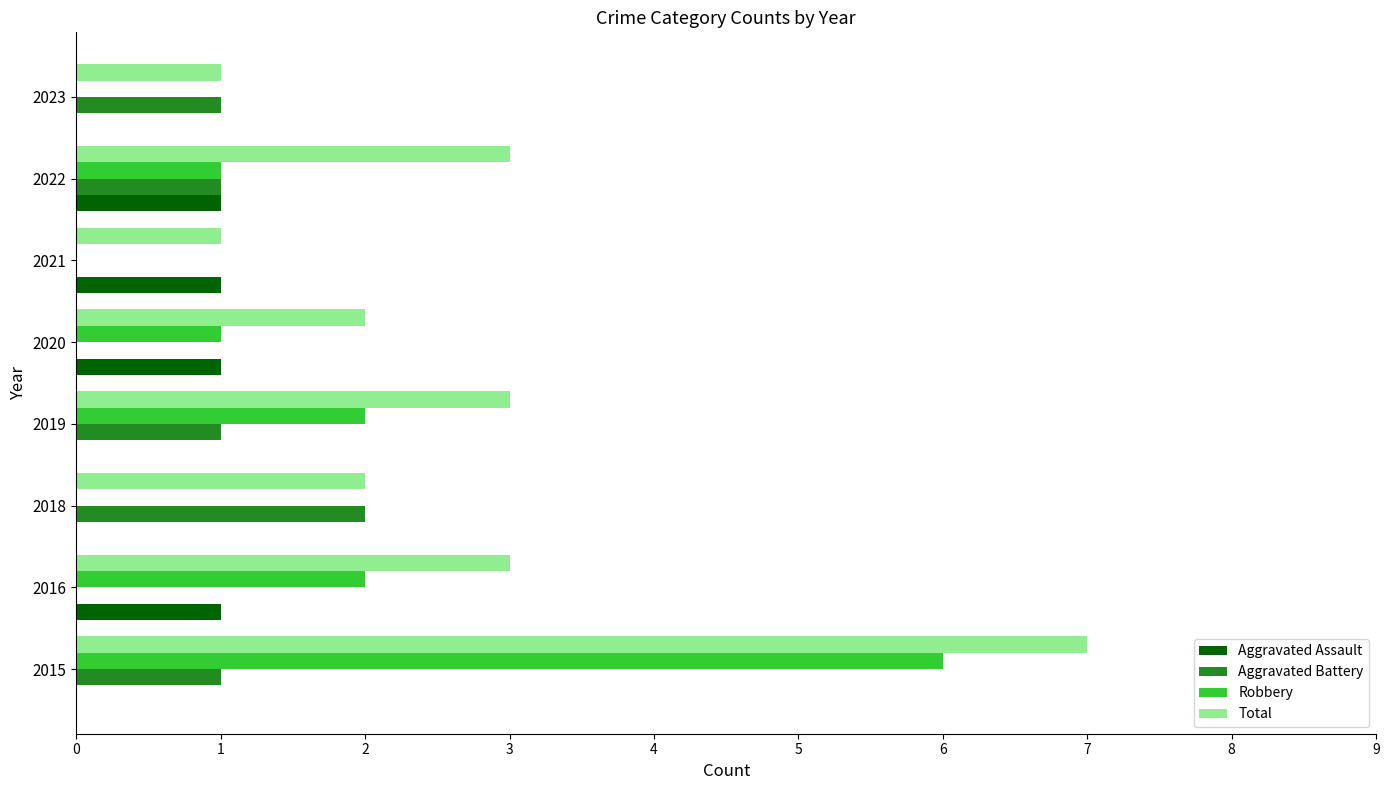

Read the Total value at 2015.

7